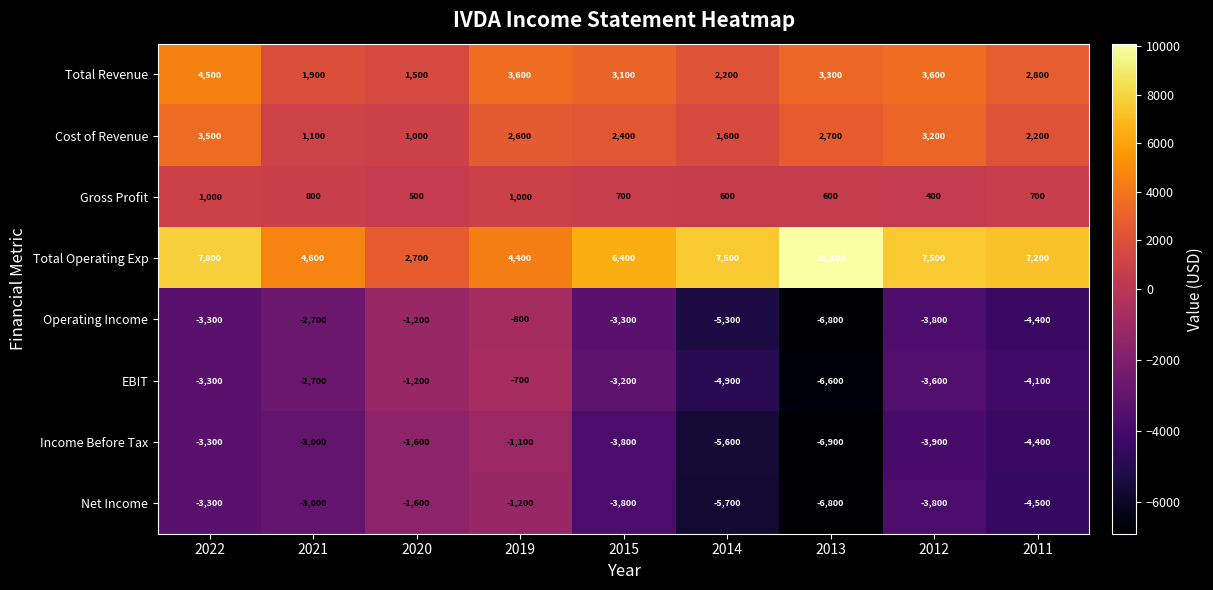

Is the value of Total Operating Exp at 2019 greater than the value of Total Revenue at 2014?

Yes